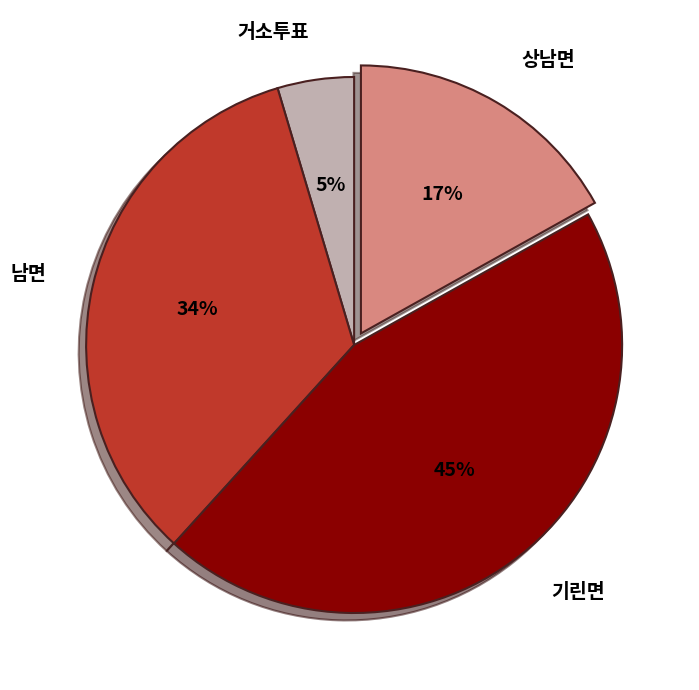

Is there a majority slice in this chart?

No